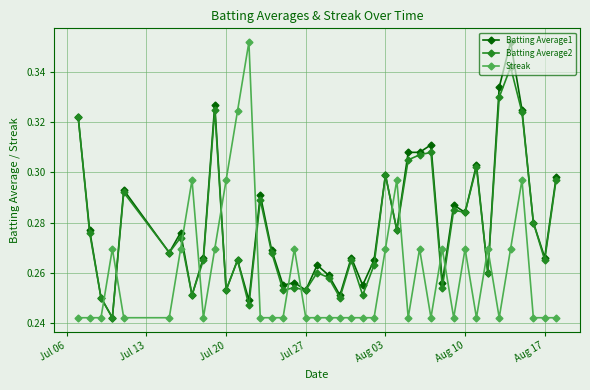

True or false: Streak has more than 2 interior local peaks.

True